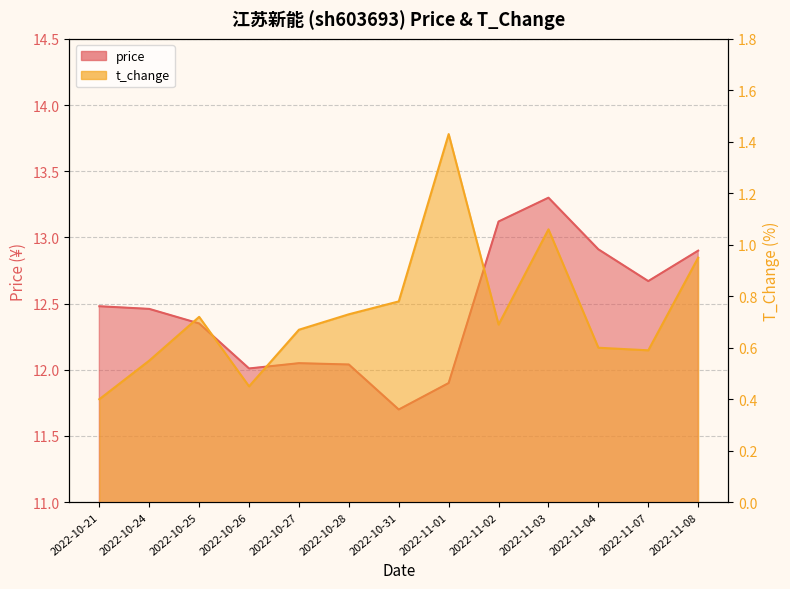

How many series are shown in this chart?

2